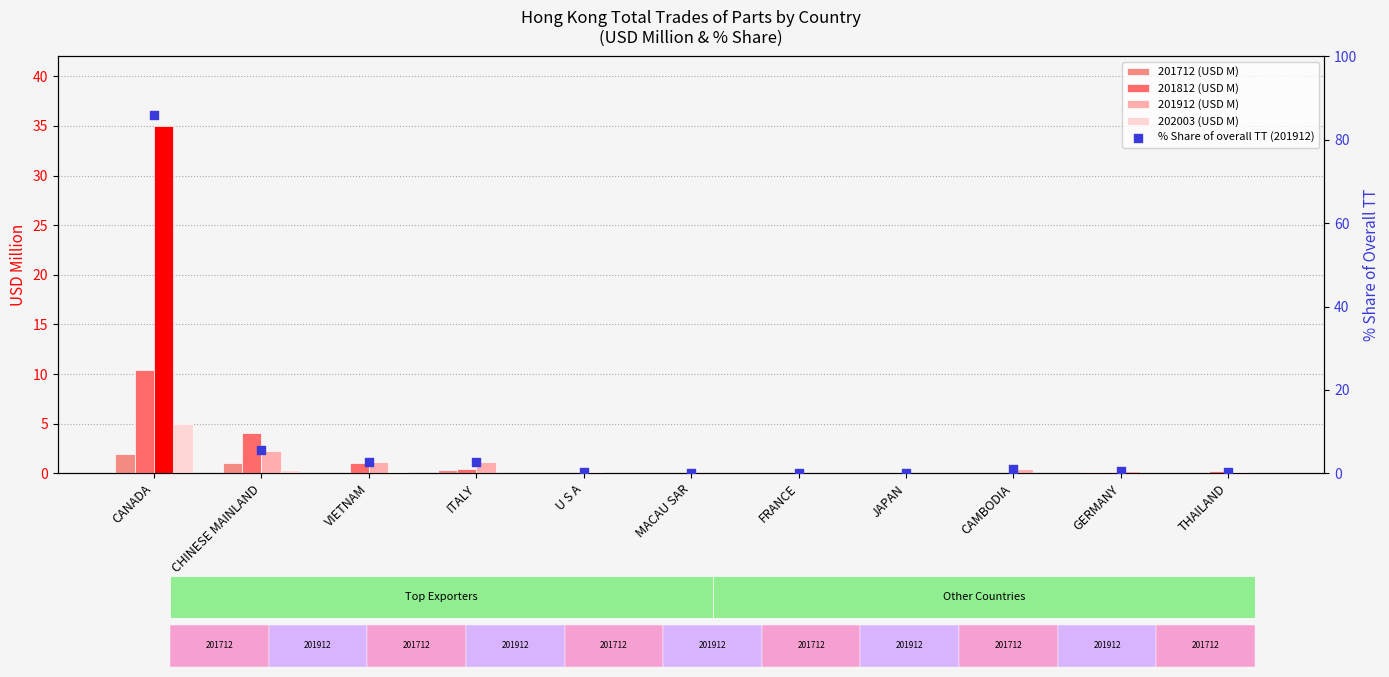

Which series reaches the minimum Y coordinate?

201712 (USD M)